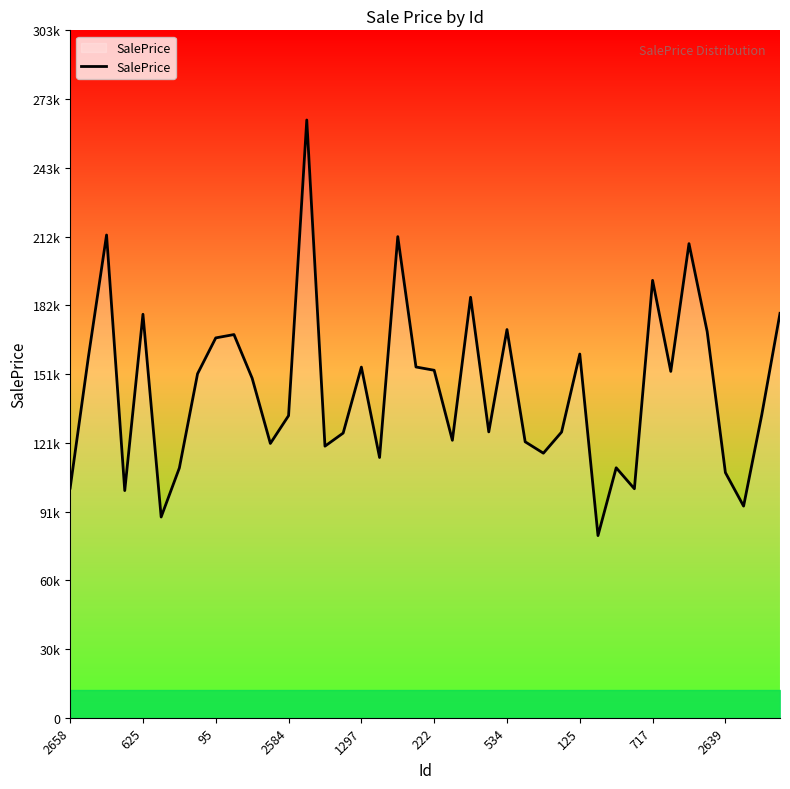

Is this an area chart (filled region under the line)?

Yes